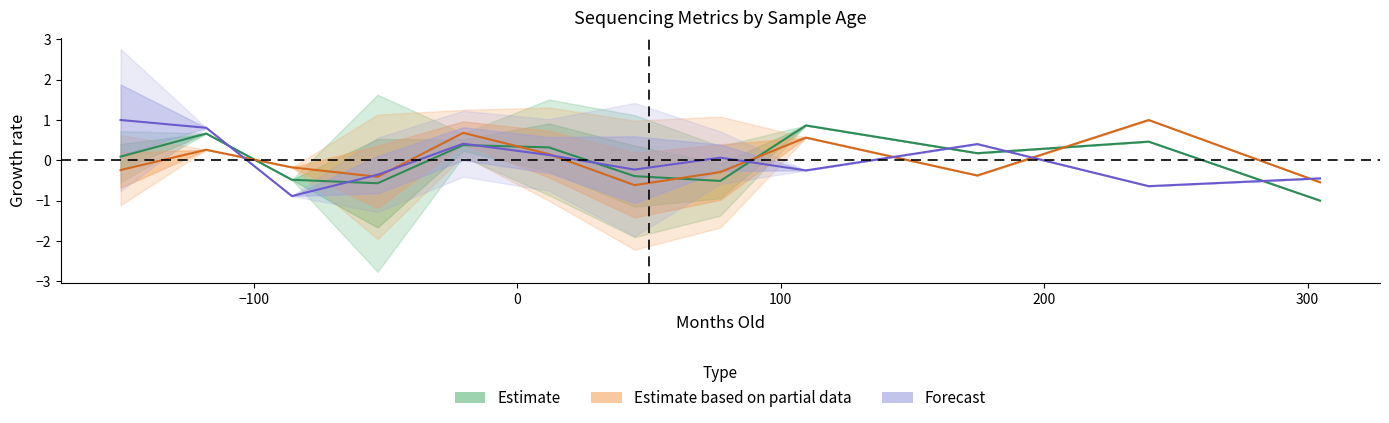

Does the chart have visible grid lines?

No